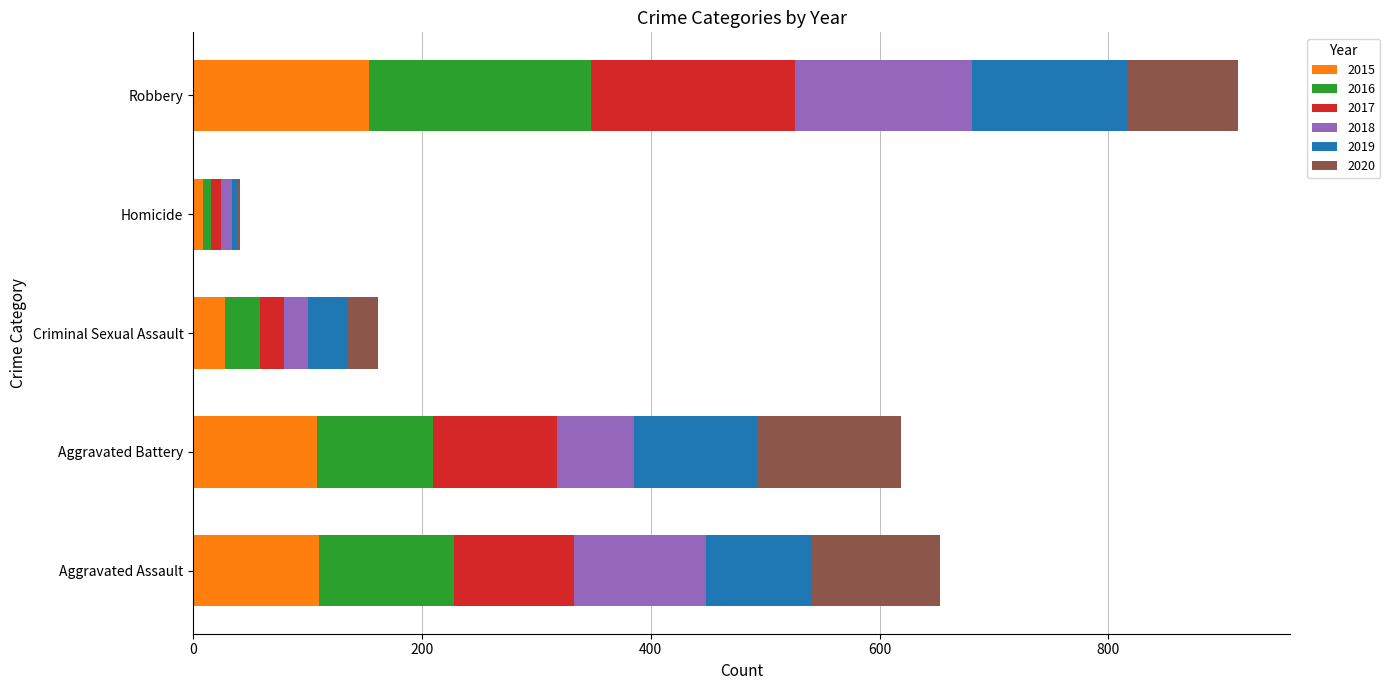

What is the total value across all series at Criminal Sexual Assault?

162